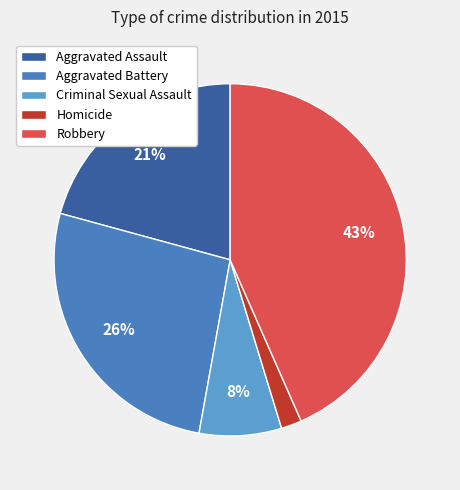

How much of the chart is everything except Criminal Sexual Assault?

92.5%